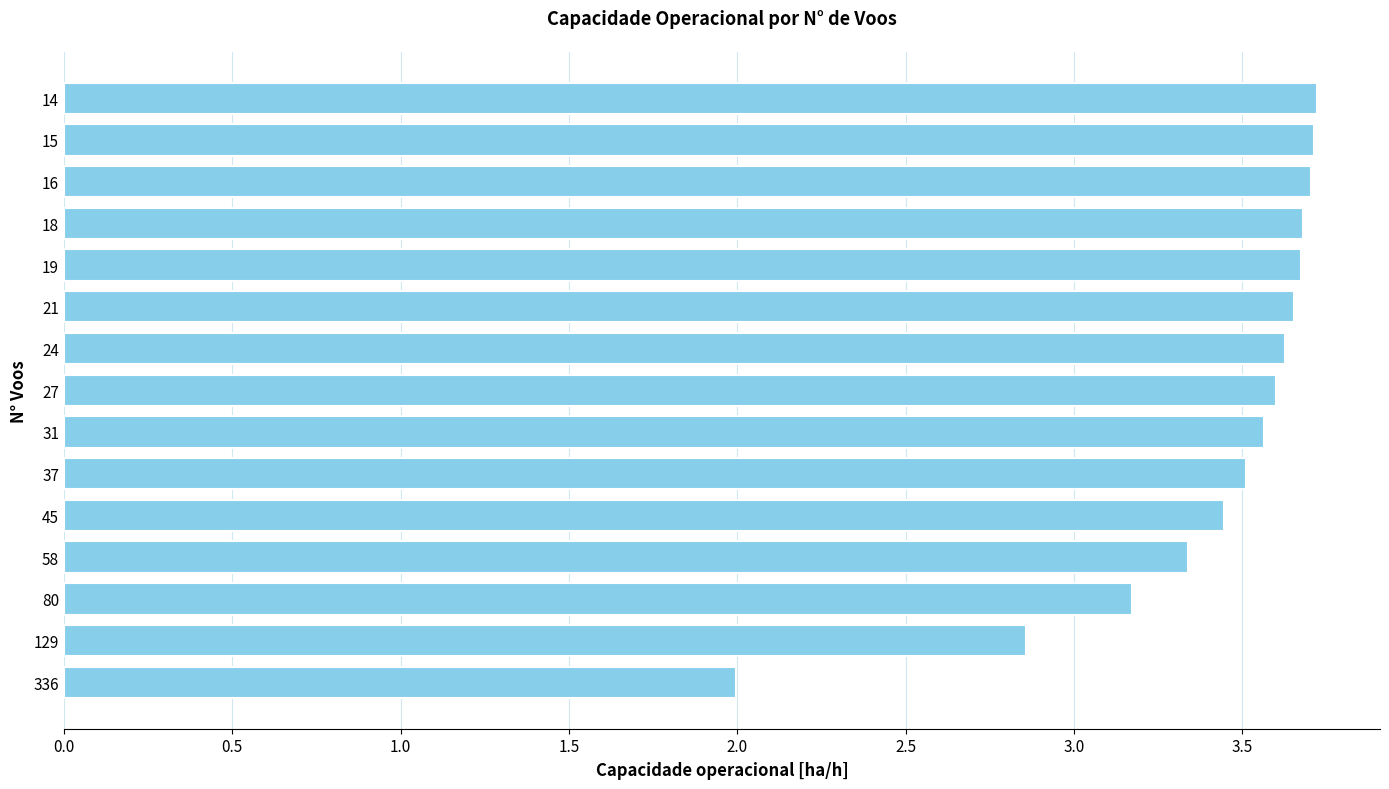

Is it true that the value at 31 is 3.6?

True